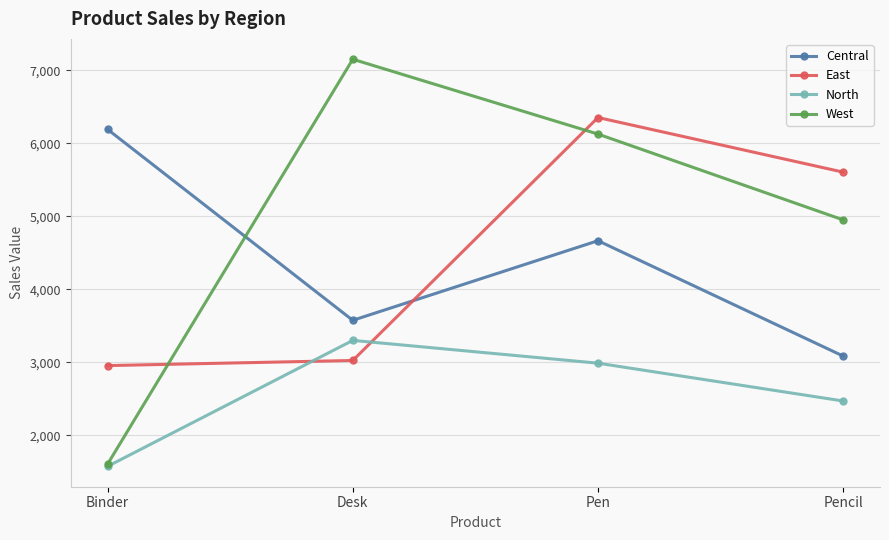

Count the number of categories in the chart.

4